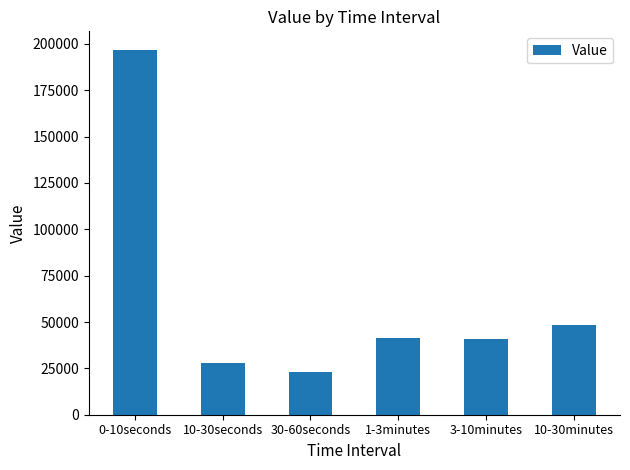

Where does the data first go above 41271?

0-10seconds